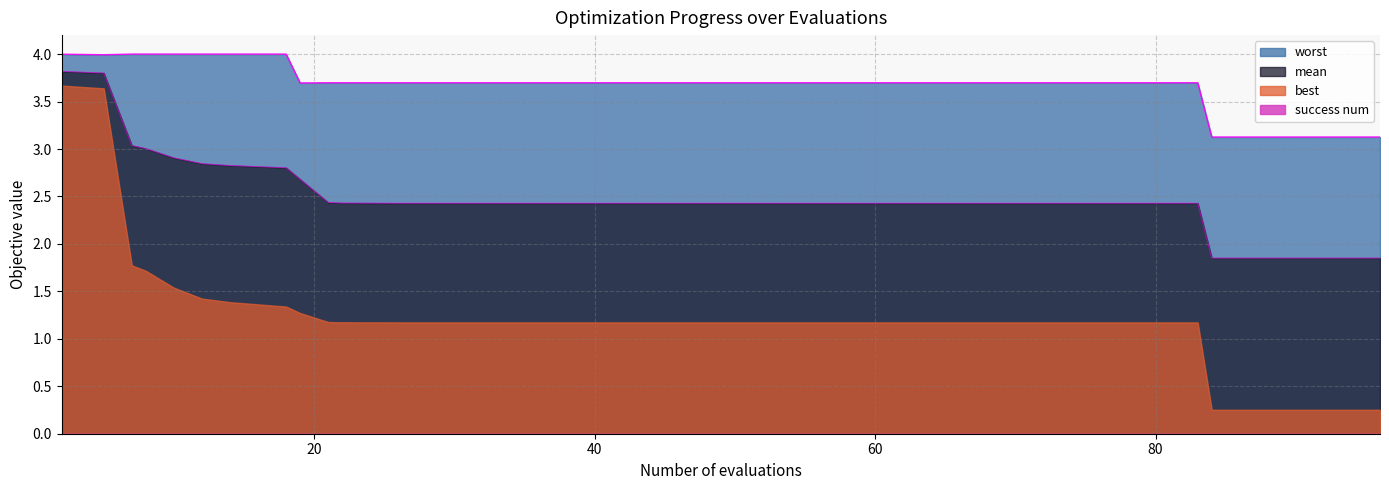

The value of worst at 19 is 5.0. True or false?

False